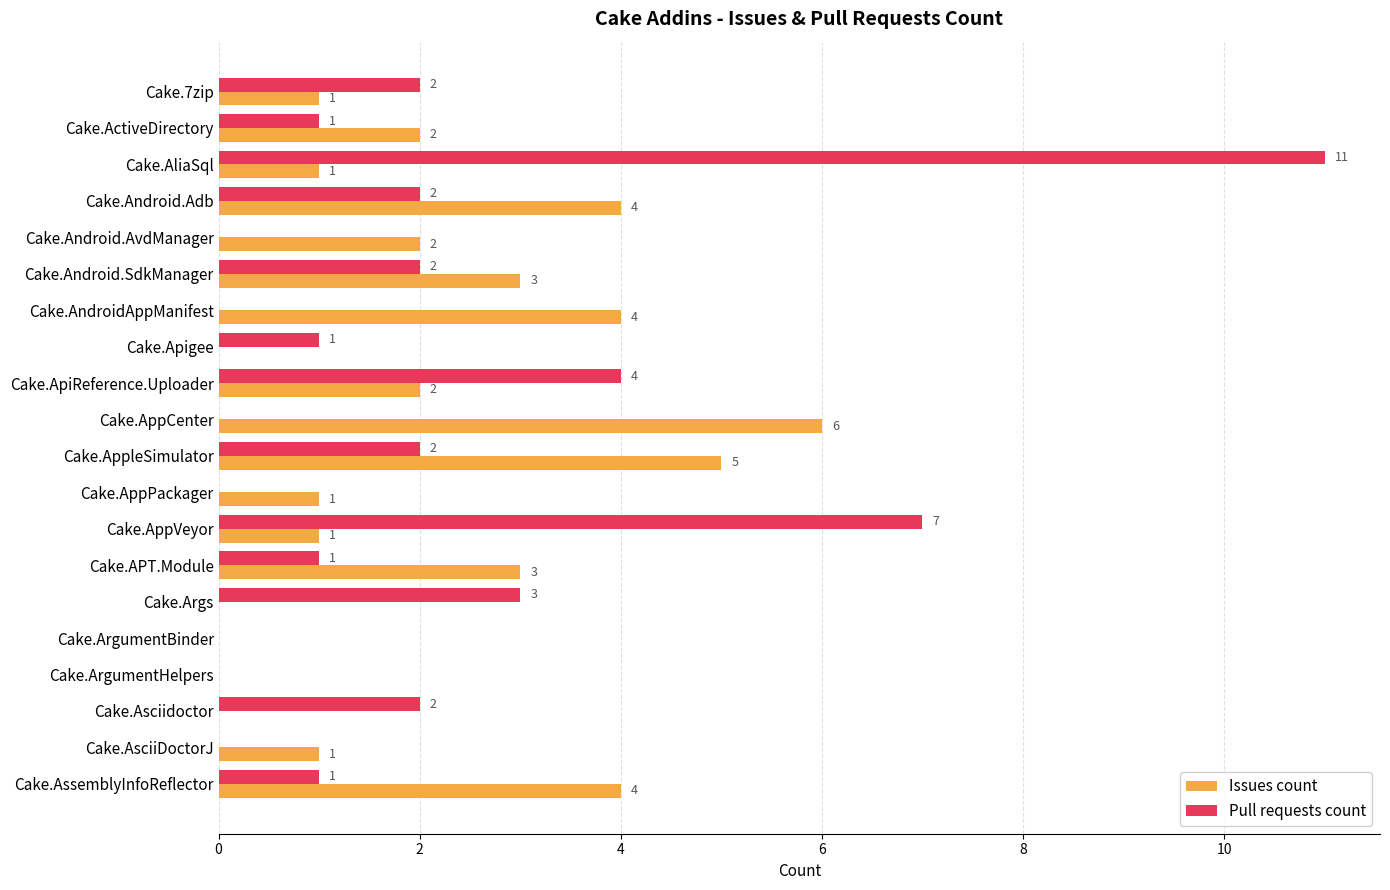

At which category is the sum across all series the highest?

Cake.AliaSql